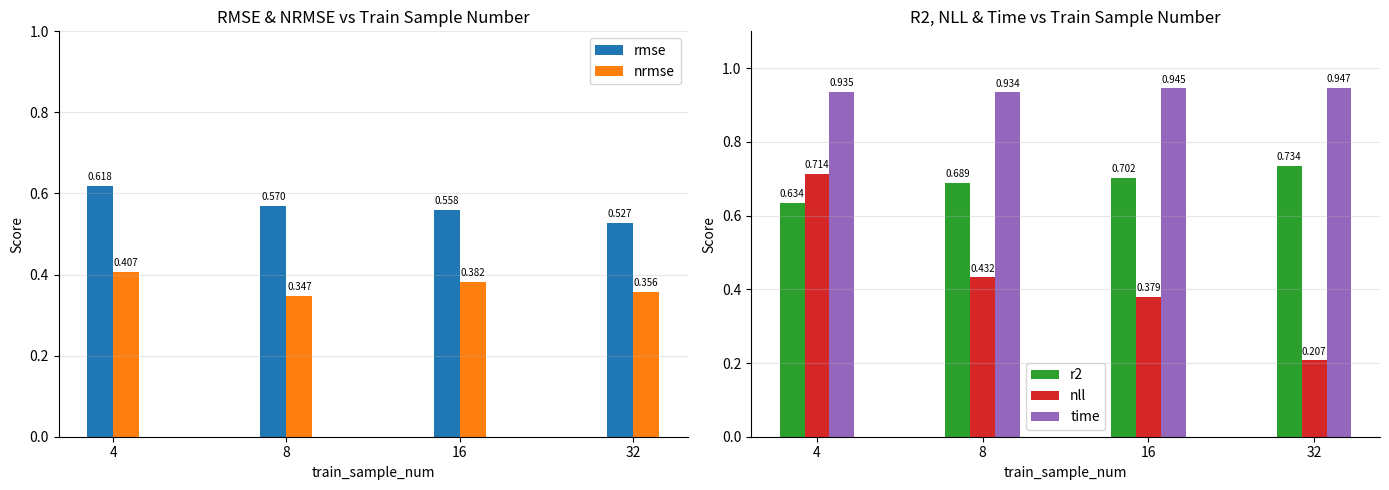

Which series changed the most between 16 and 32?

nll